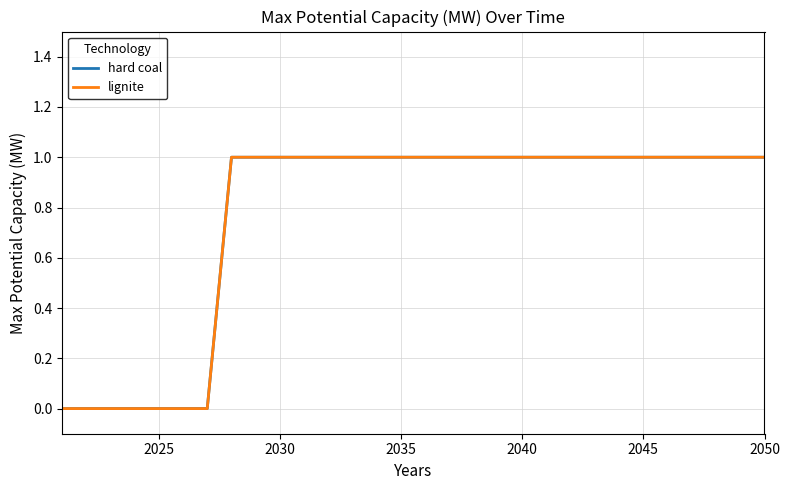

Which series has the widest spread of values?

hard coal